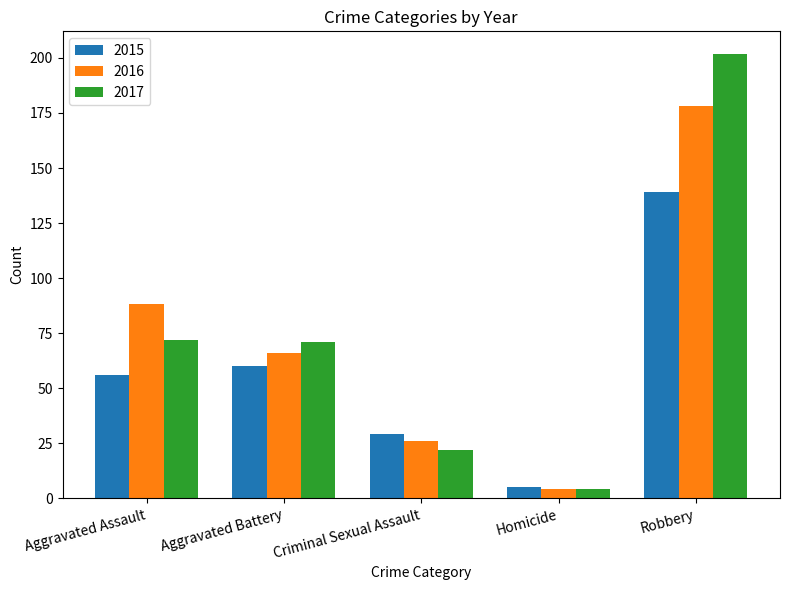

True or false: 2015 has a value of 85 at Aggravated Battery.

False